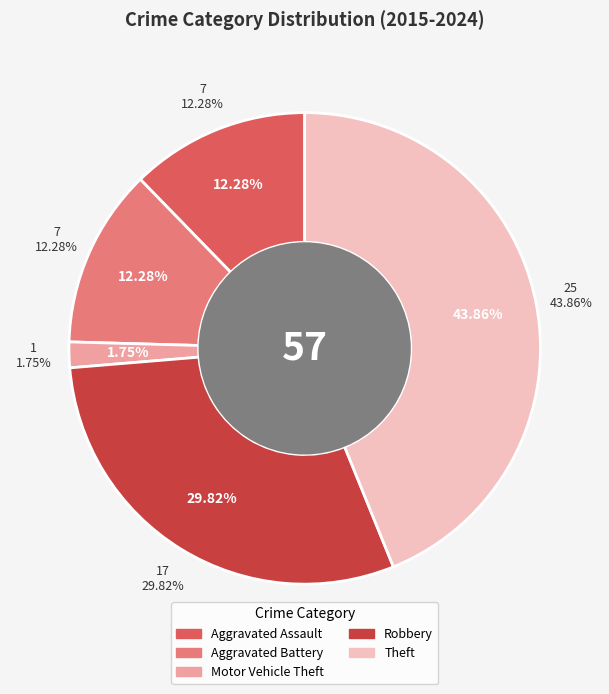

Which slice is the smallest?

Motor Vehicle Theft